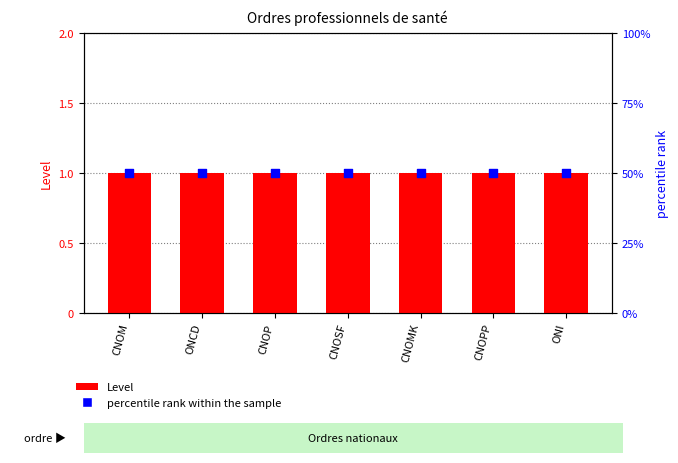

Which series has the largest total across all categories?

percentile rank within the sample